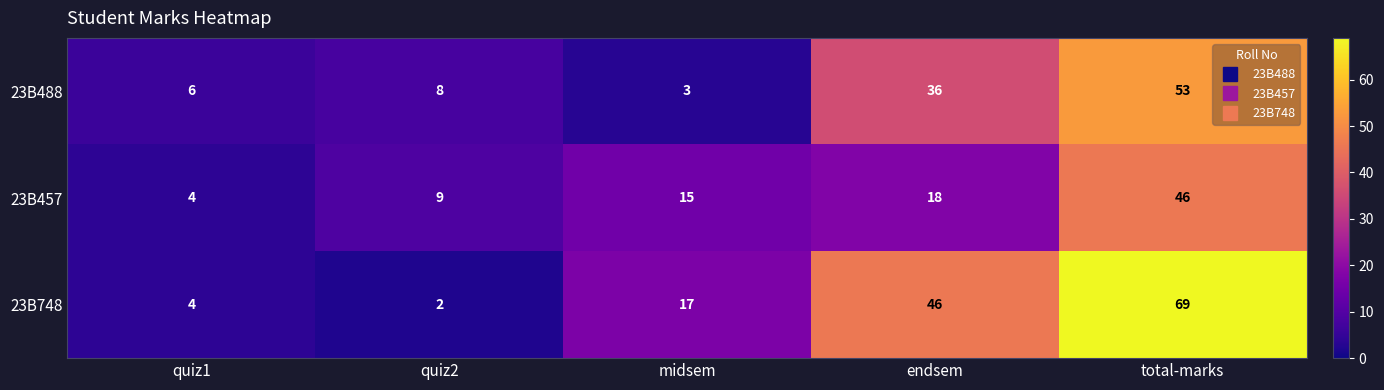

Which series has the largest total across all categories?

23B748